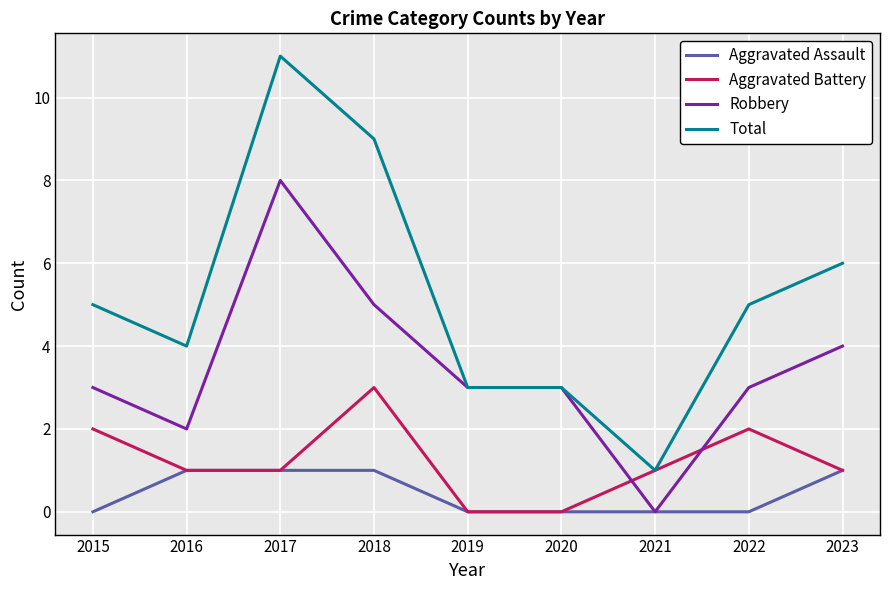

How many lines are shown in the chart?

4